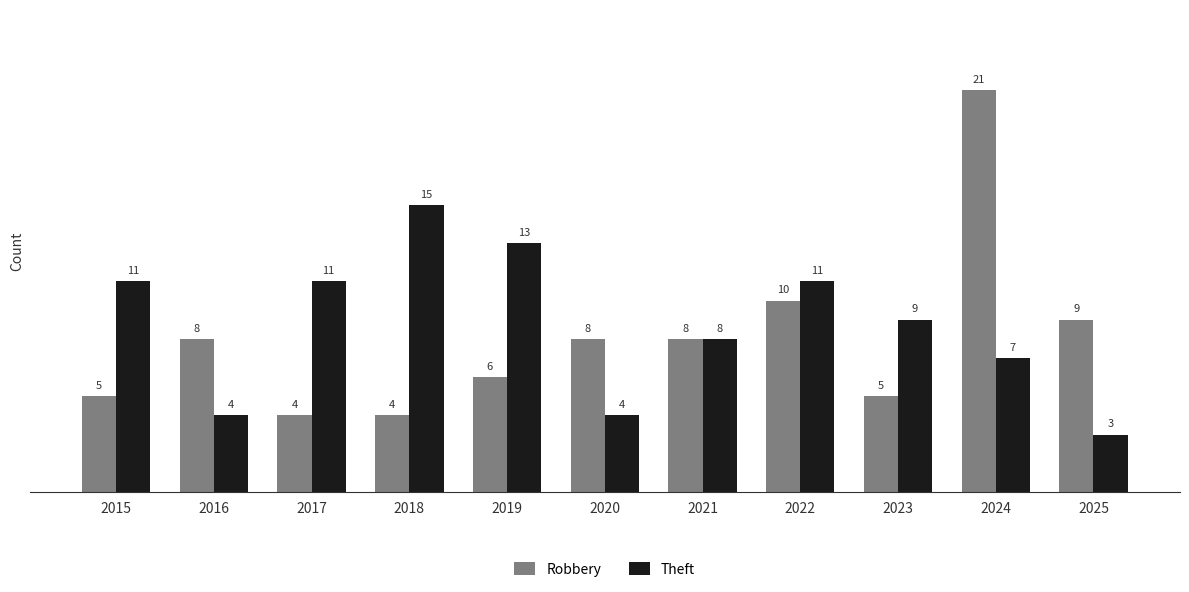

At how many categories does at least one series exceed 6?

11